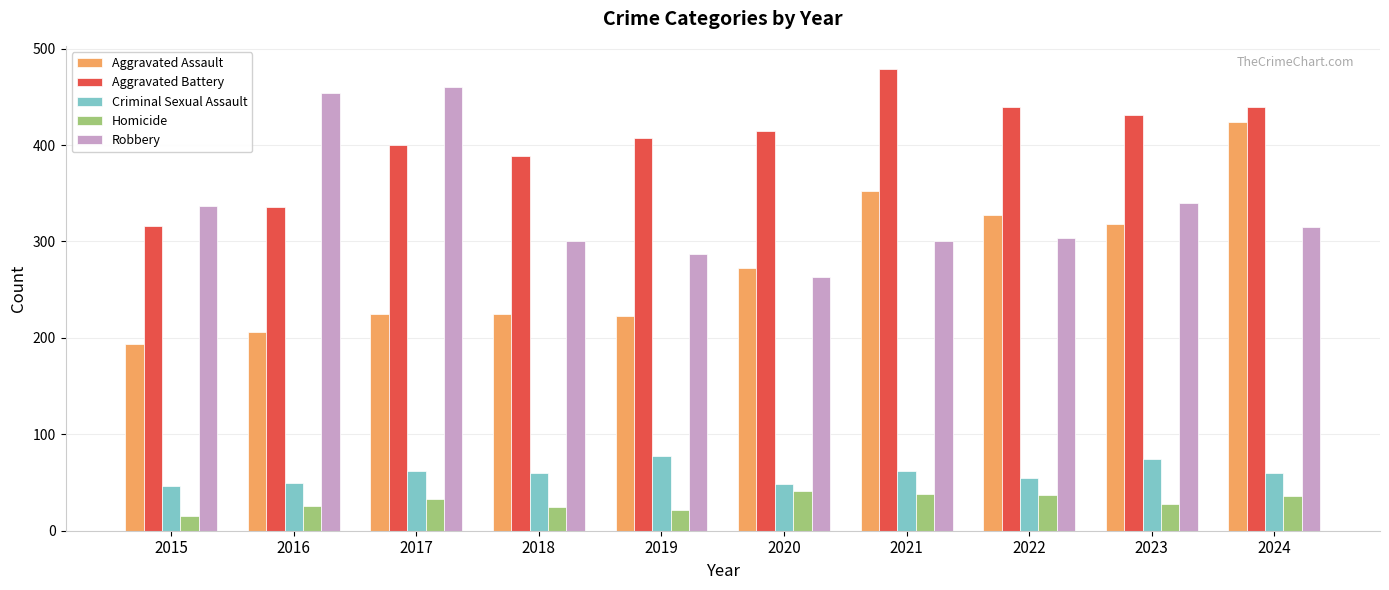

Which series has the largest total across all categories?

Aggravated Battery